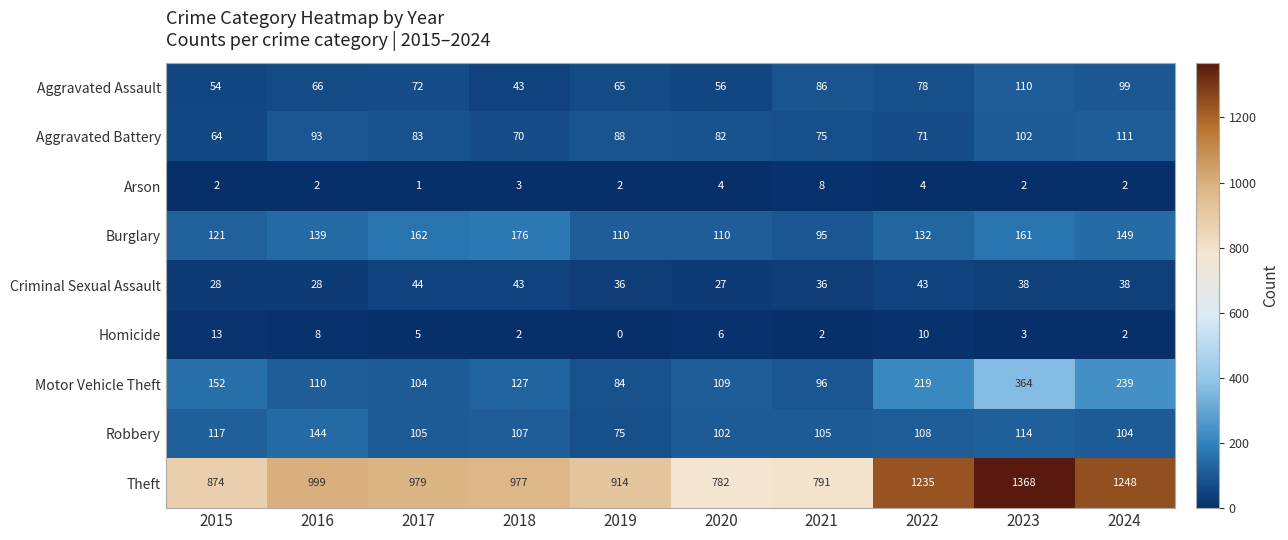

Count the number of categories in the chart.

10